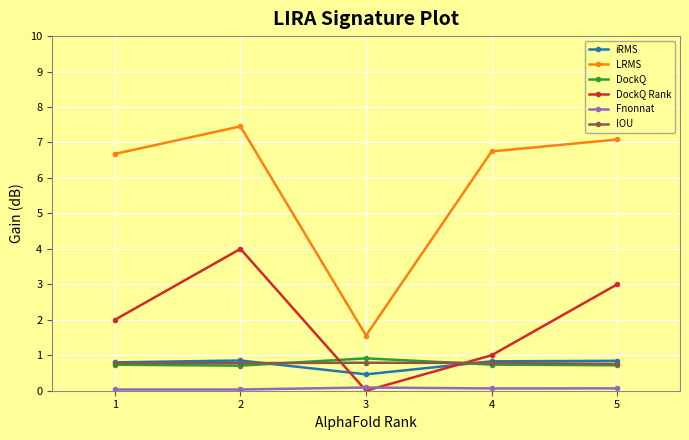

True or false: LRMS and iRMS cross at least once.

False